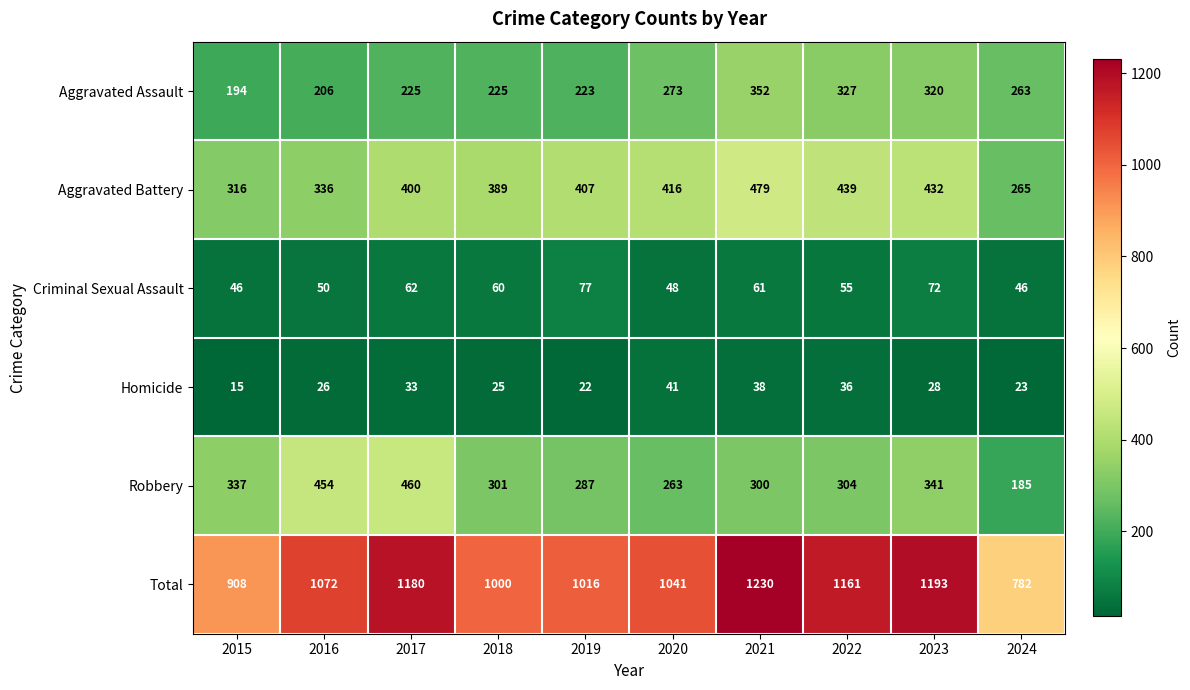

What is the difference between the maximum and second lowest values in the Homicide series?

19